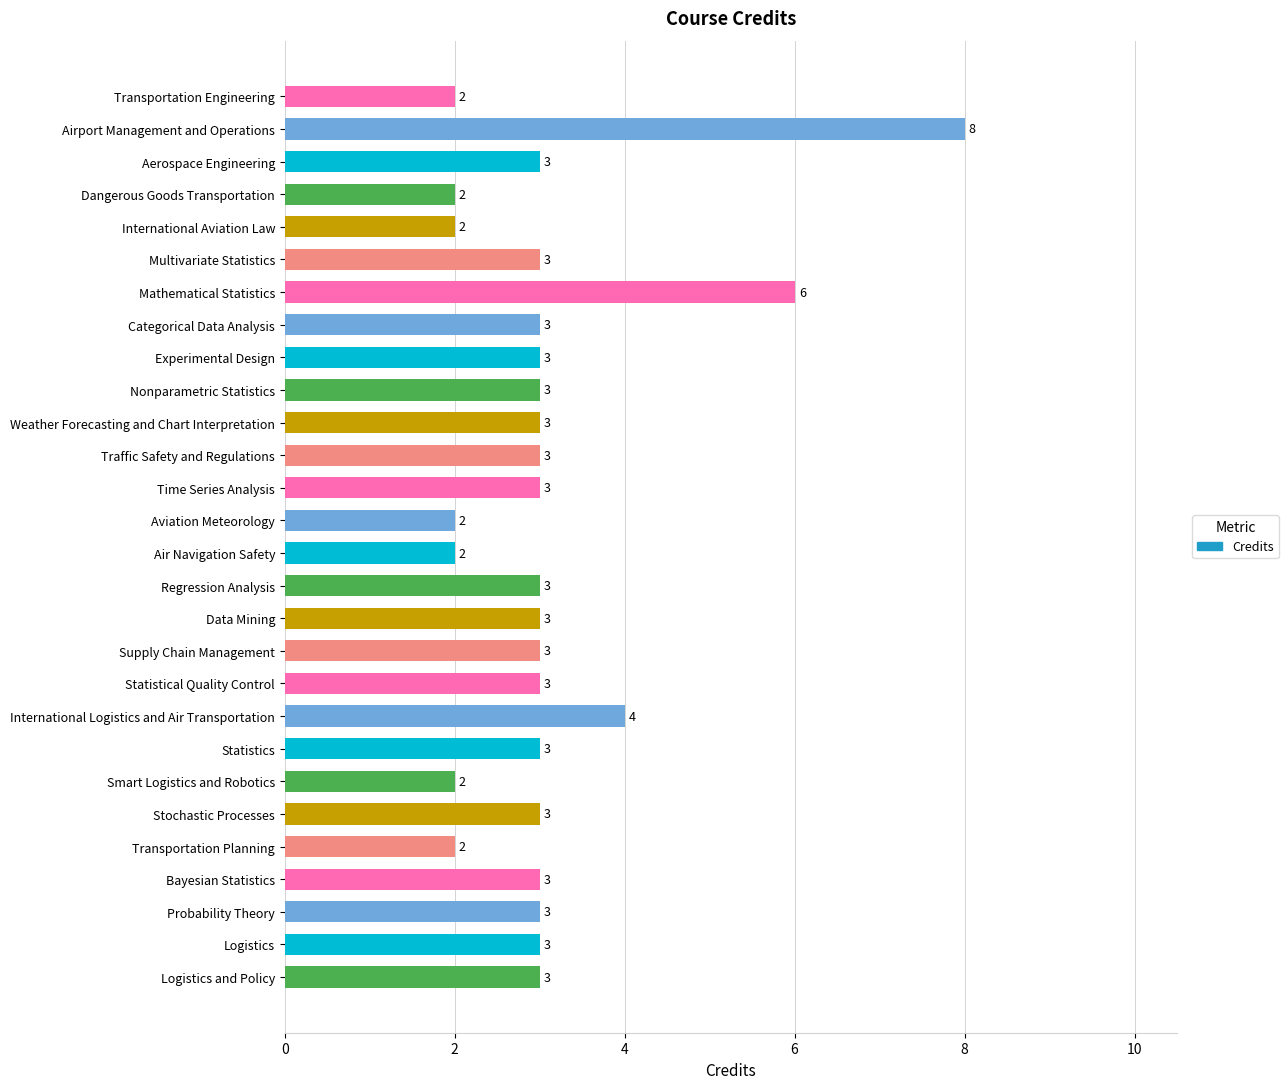

Reading top to bottom, extract all data points from this chart.

Transportation Engineering=2	Airport Management and Operations=8	Aerospace Engineering=3	Dangerous Goods Transportation=2	International Aviation Law=2	Multivariate Statistics=3	Mathematical Statistics=6	Categorical Data Analysis=3	Experimental Design=3	Nonparametric Statistics=3	Weather Forecasting and Chart Interpretation=3	Traffic Safety and Regulations=3	Time Series Analysis=3	Aviation Meteorology=2	Air Navigation Safety=2	Regression Analysis=3	Data Mining=3	Supply Chain Management=3	Statistical Quality Control=3	International Logistics and Air Transportation=4	Statistics=3	Smart Logistics and Robotics=2	Stochastic Processes=3	Transportation Planning=2	Bayesian Statistics=3	Probability Theory=3	Logistics=3	Logistics and Policy=3